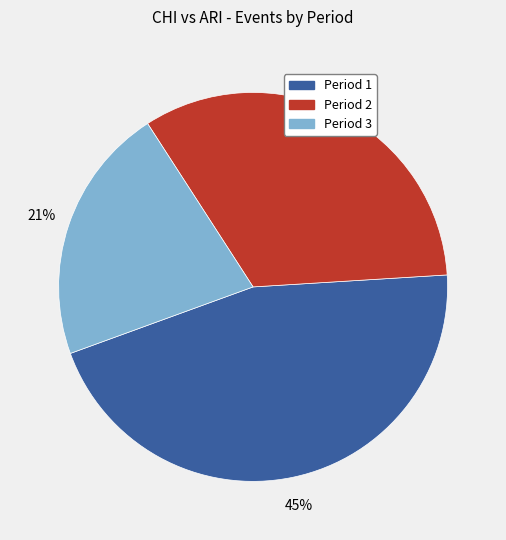

Is there any slice that represents more than half of the pie?

No